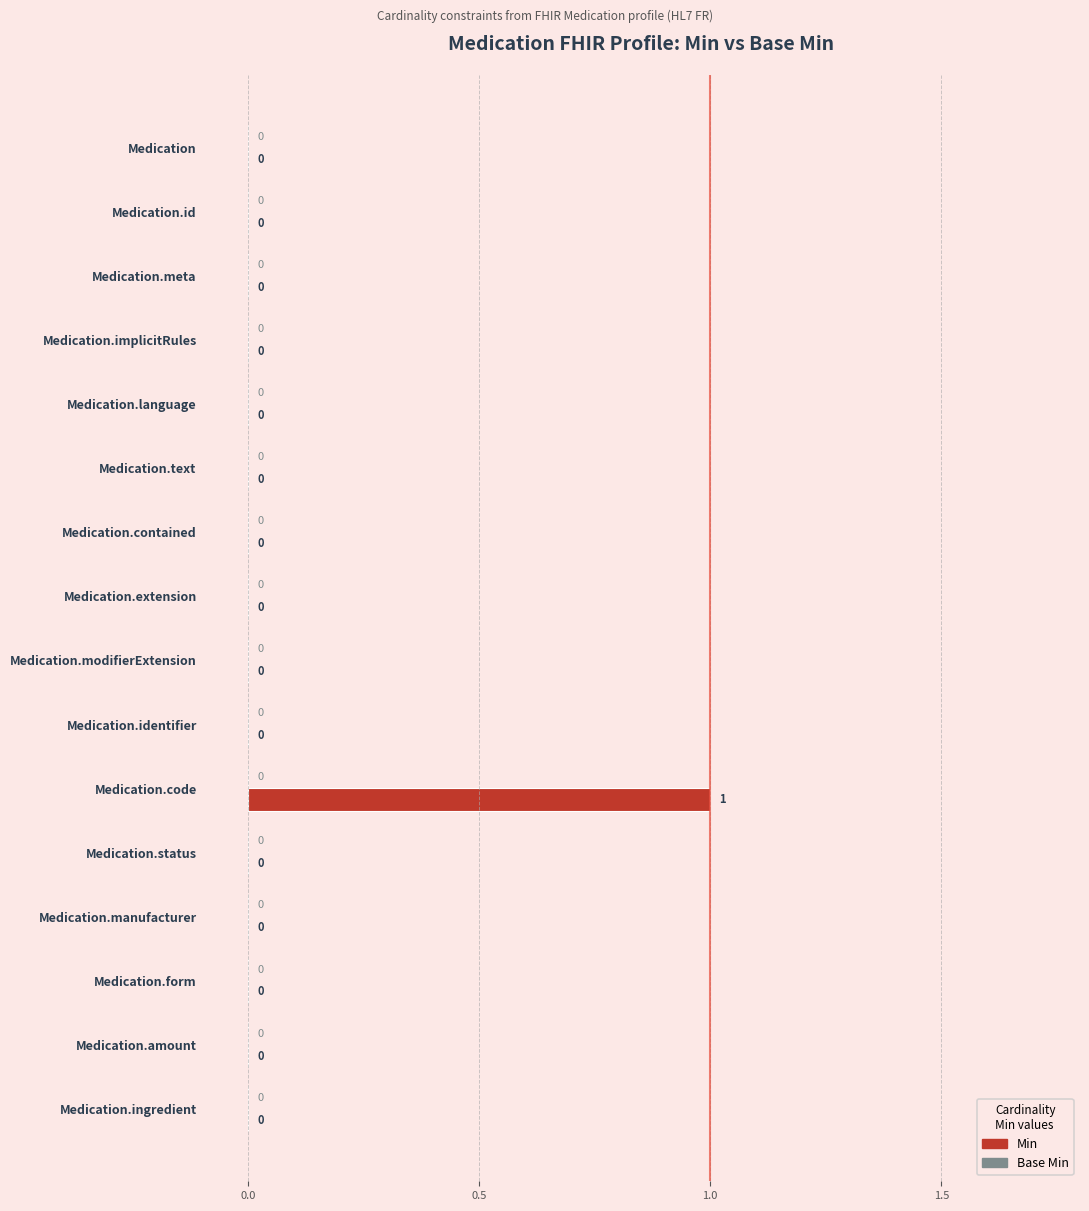

The chart shows a value of -1 at Medication.ingredient. True or false?

False